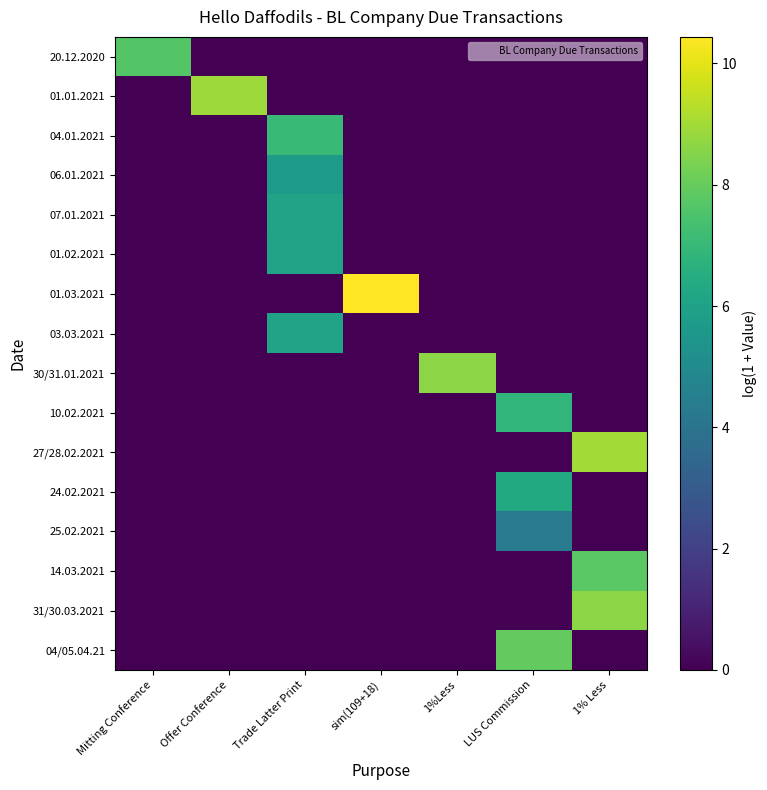

Which category has the highest value across all series?

sim(109+18)